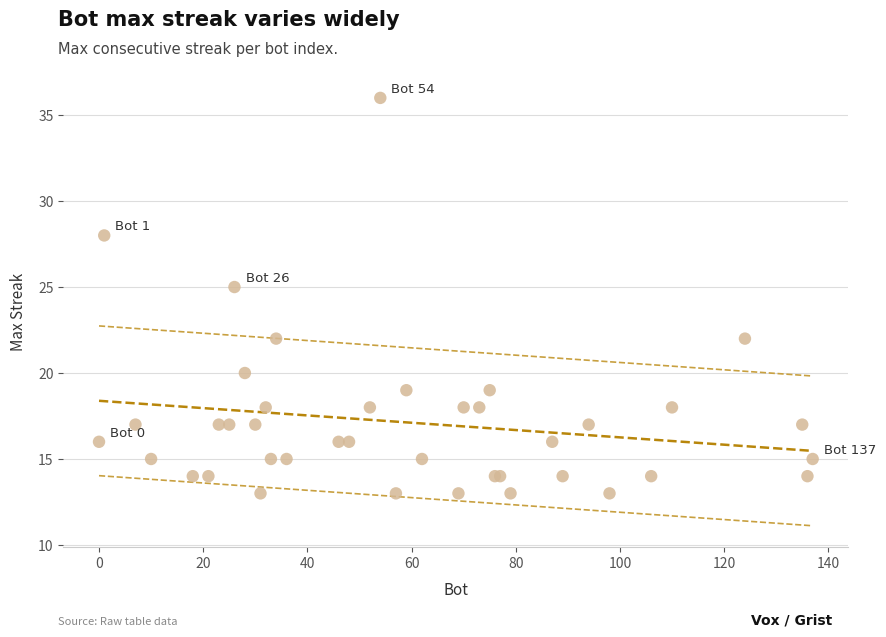

What Y value in the scatter plot is closest to 24?

25